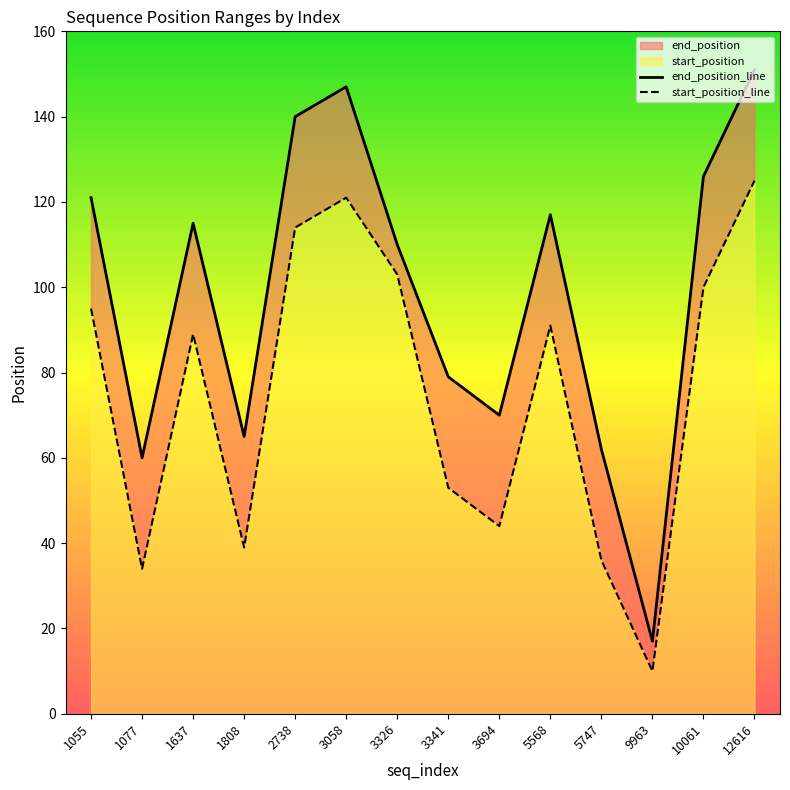

At which label does start_position first exceed 91?

1055